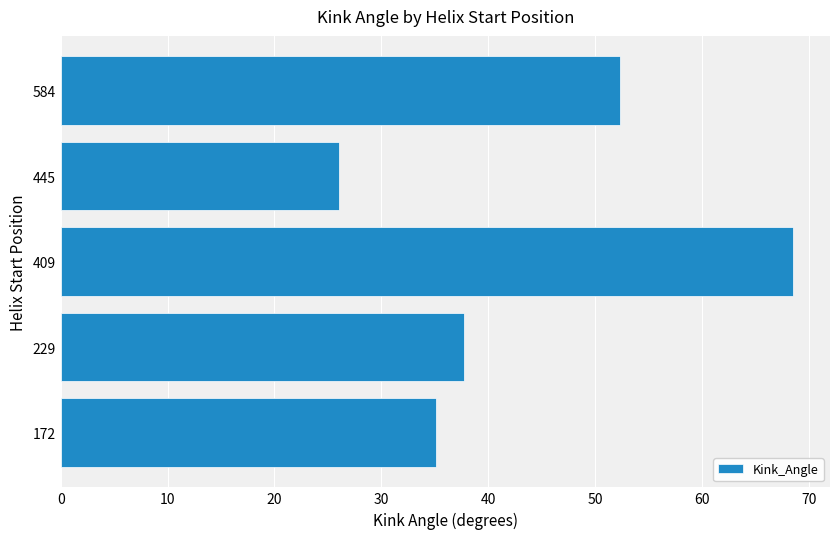

Which category has the lowest value across all series?

445